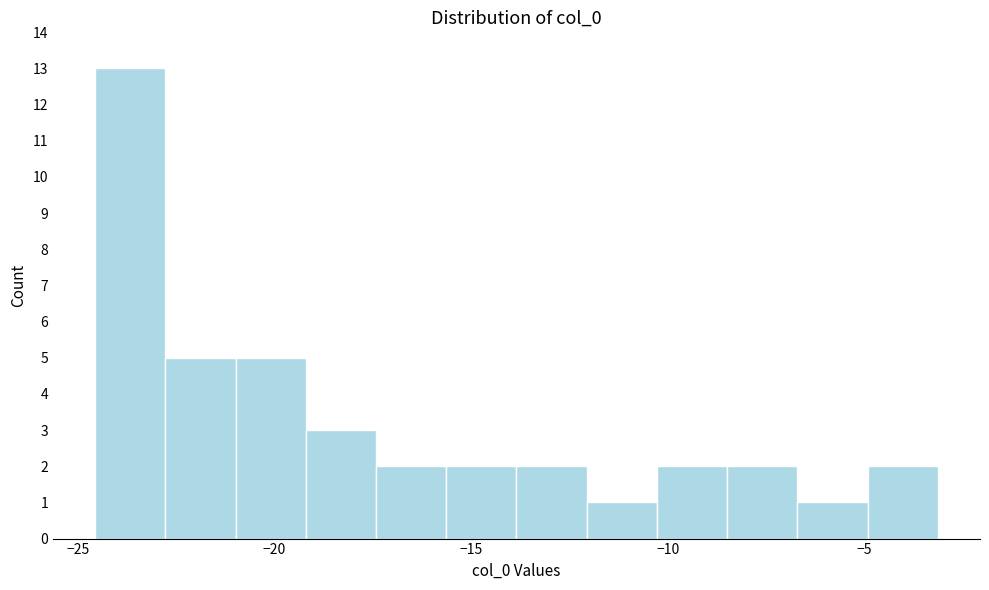

Around what value on the x-axis is the tallest bar? Give the approximate position of its centre, as read against the axis.

-23.5